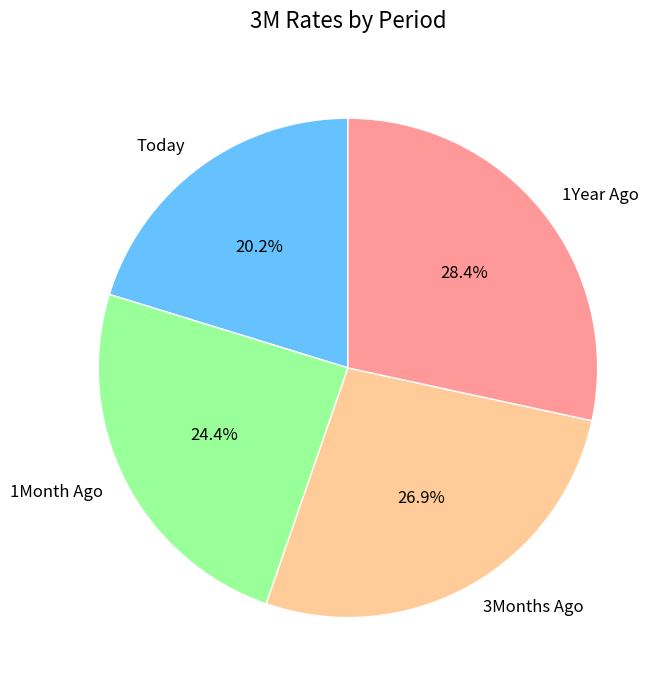

Between 1Month Ago and Today, which is larger?

1Month Ago